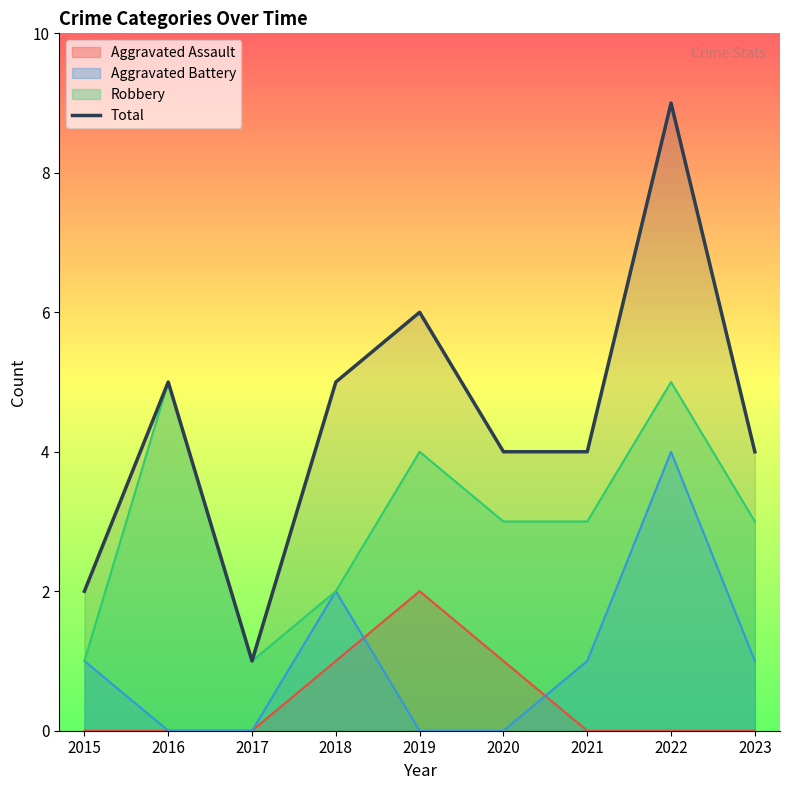

Rank the categories by value from highest to lowest.

2022, 2019, 2016, 2018, 2020, 2021, 2023, 2015, 2017